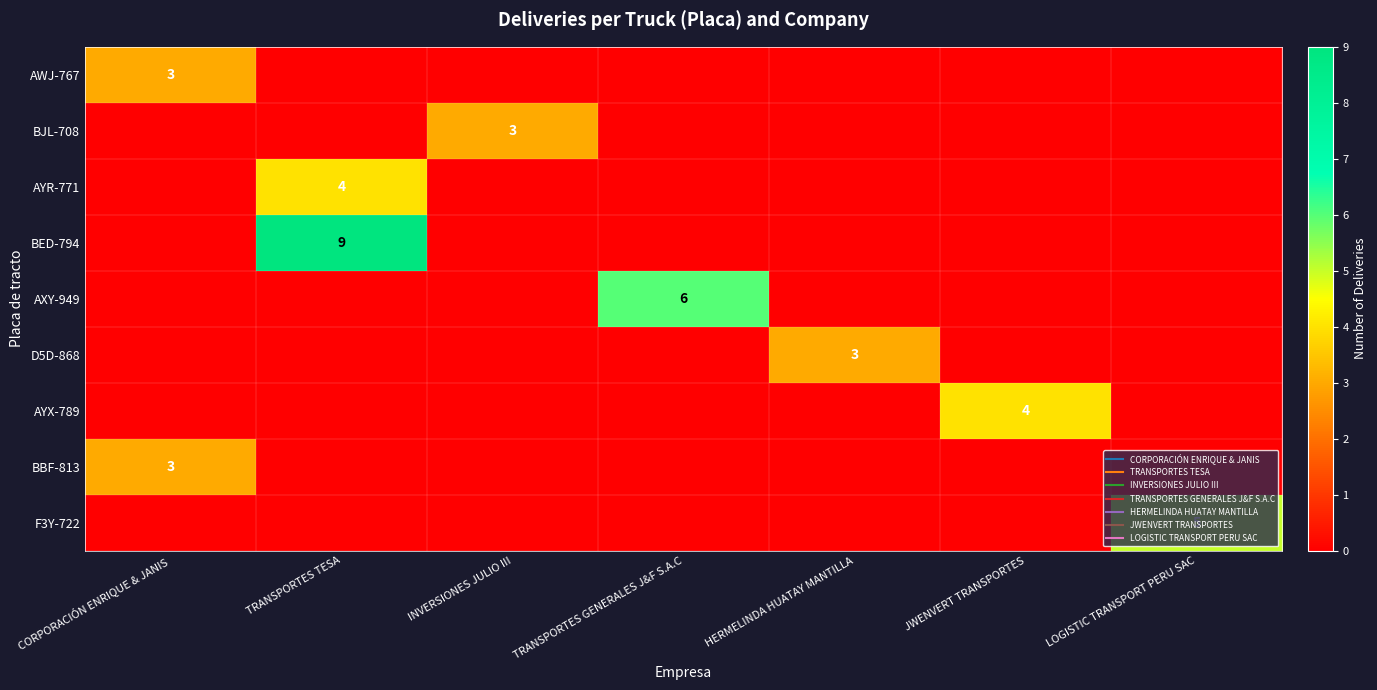

The value of AXY-949 at LOGISTIC TRANSPORT PERU SAC is 3. True or false?

False